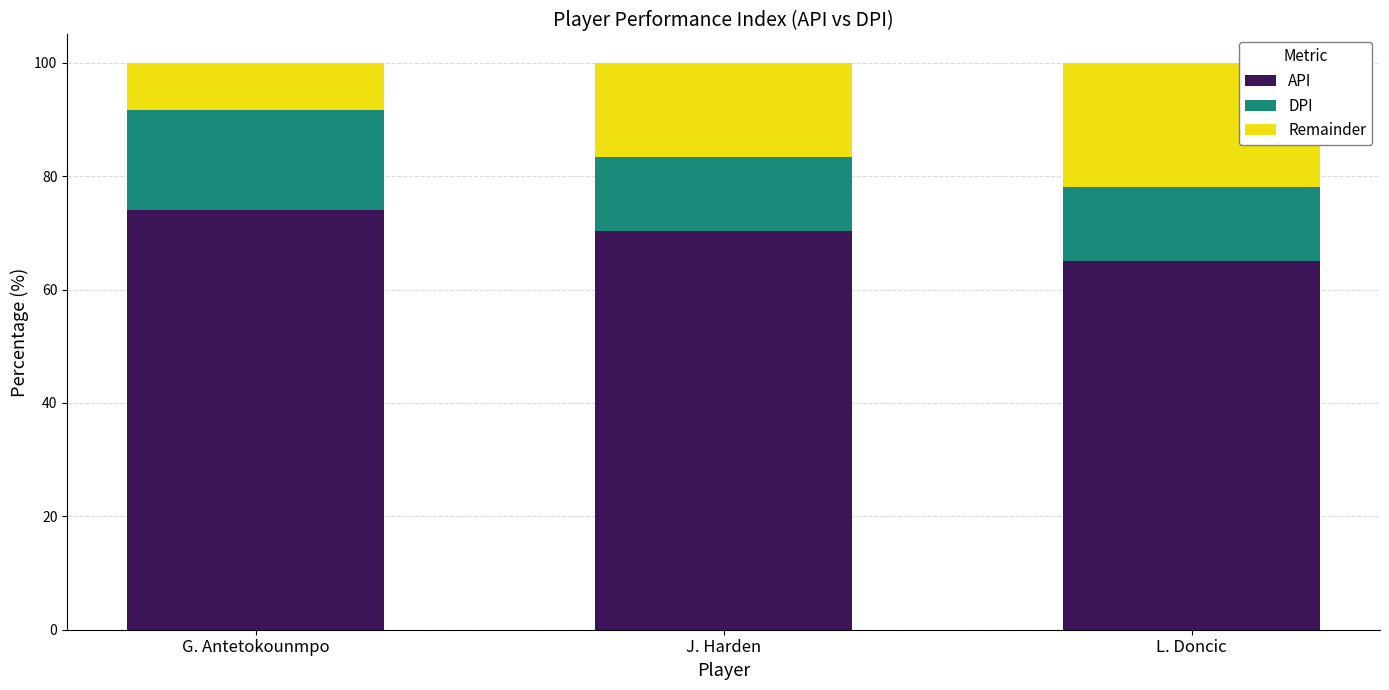

Which category has the highest value in the API series?

G. Antetokounmpo